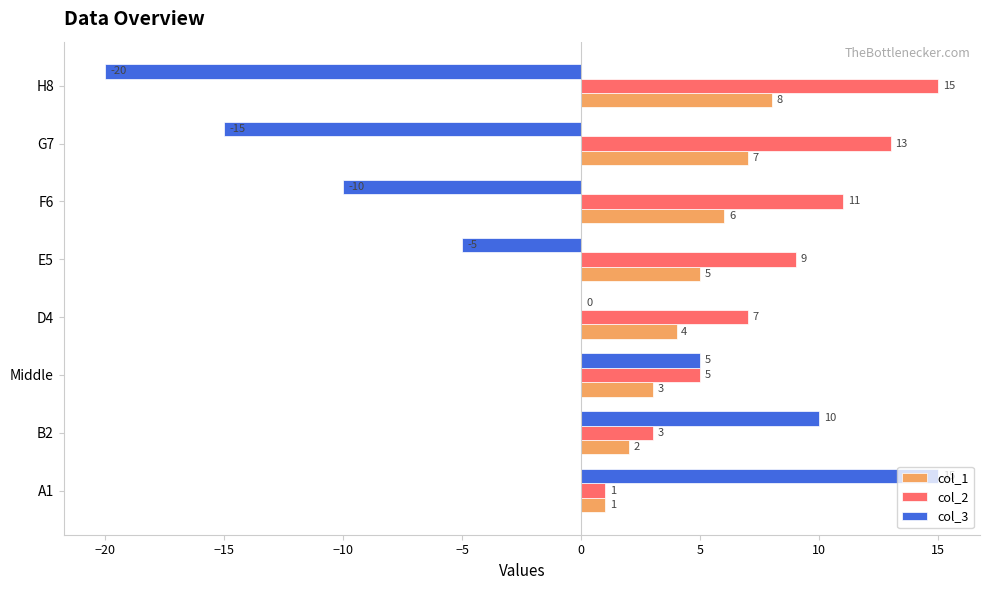

The col_1 series shows 5 at E5. True or false?

True